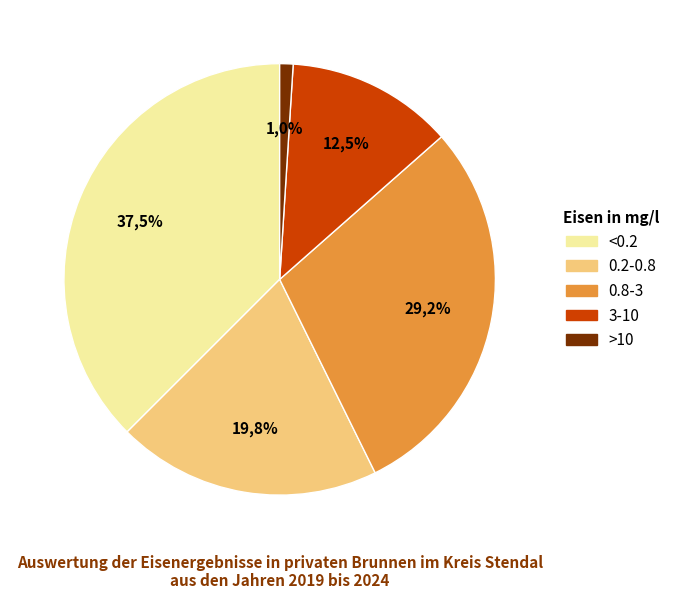

Does any single category account for the majority?

No